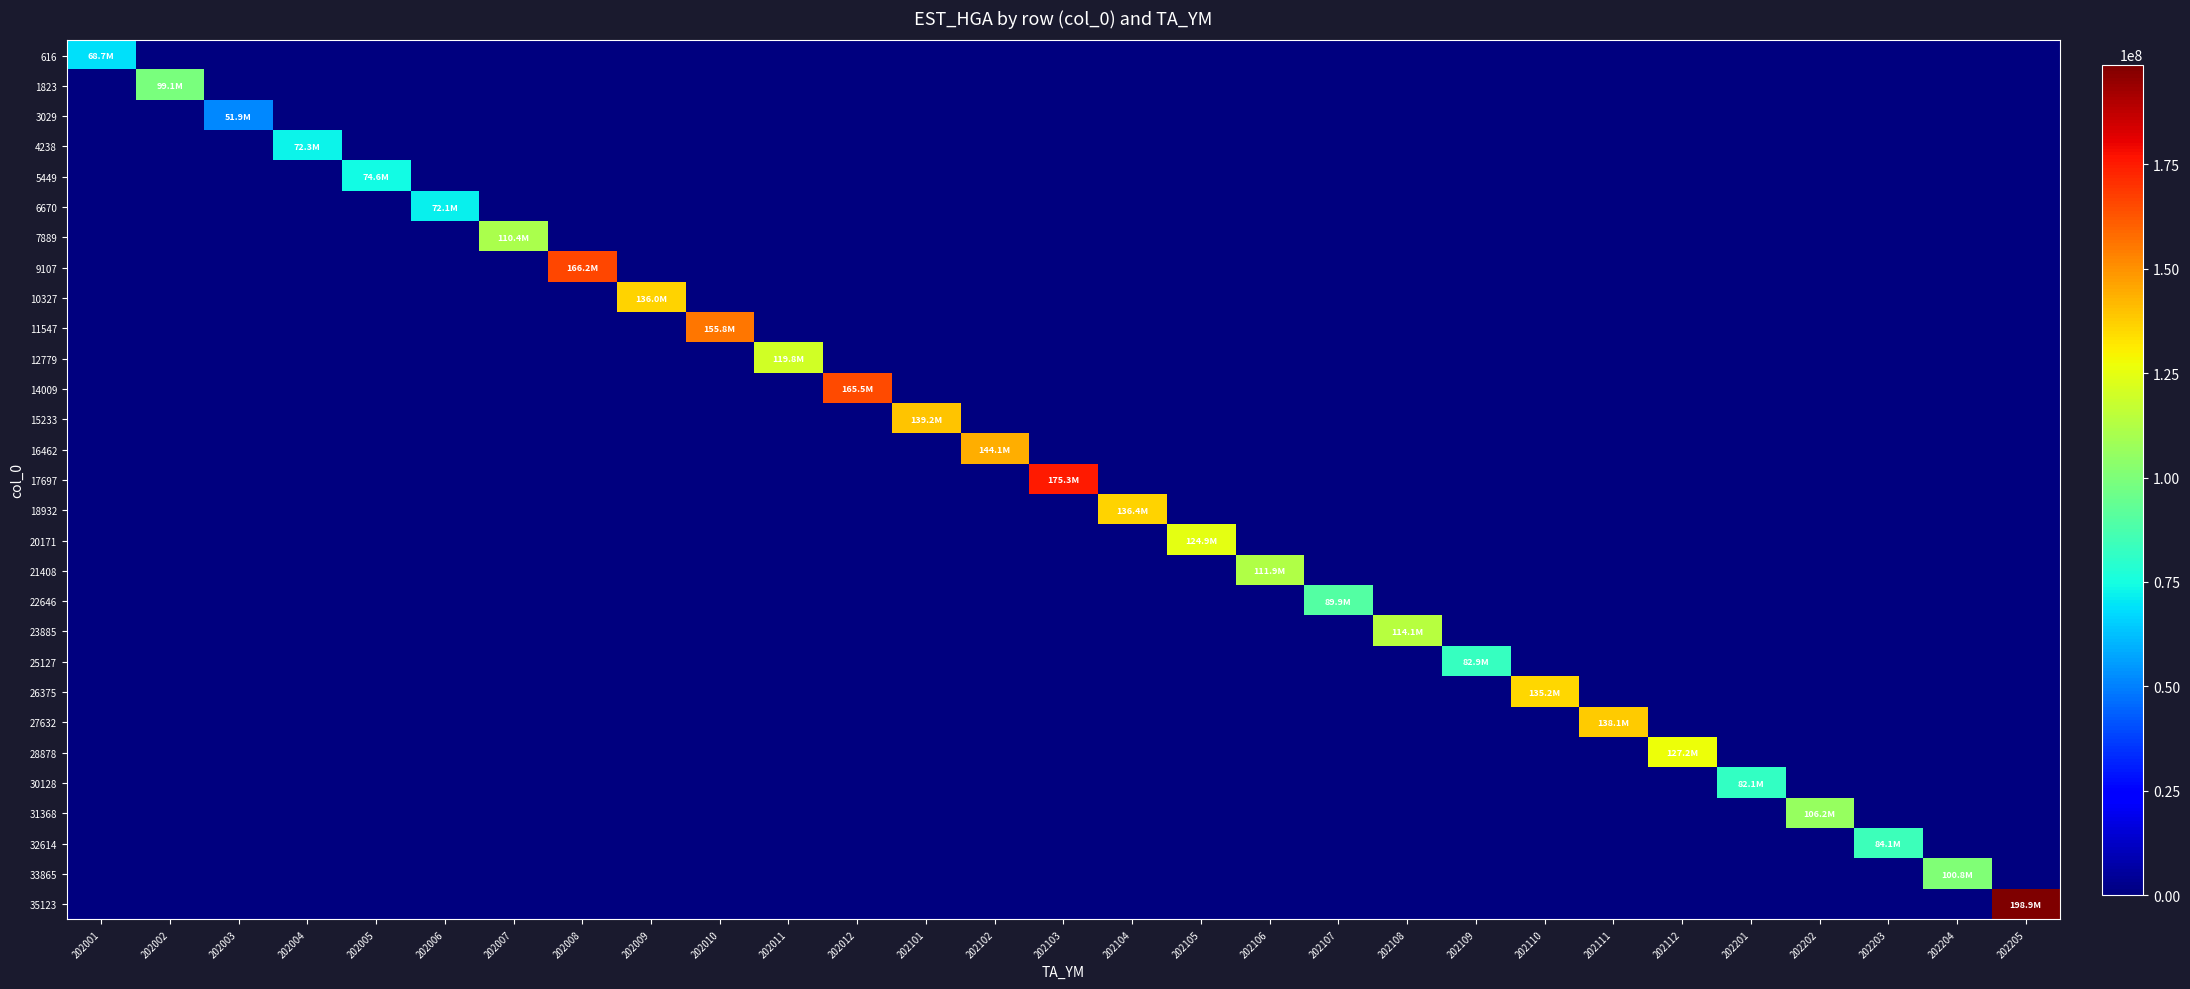

Rank the series at 202010 from lowest to highest value.

616, 1823, 3029, 4238, 5449, 6670, 7889, 9107, 10327, 12779, 14009, 15233, 16462, 17697, 18932, 20171, 21408, 22646, 23885, 25127, 26375, 27632, 28878, 30128, 31368, 32614, 33865, 35123, 11547